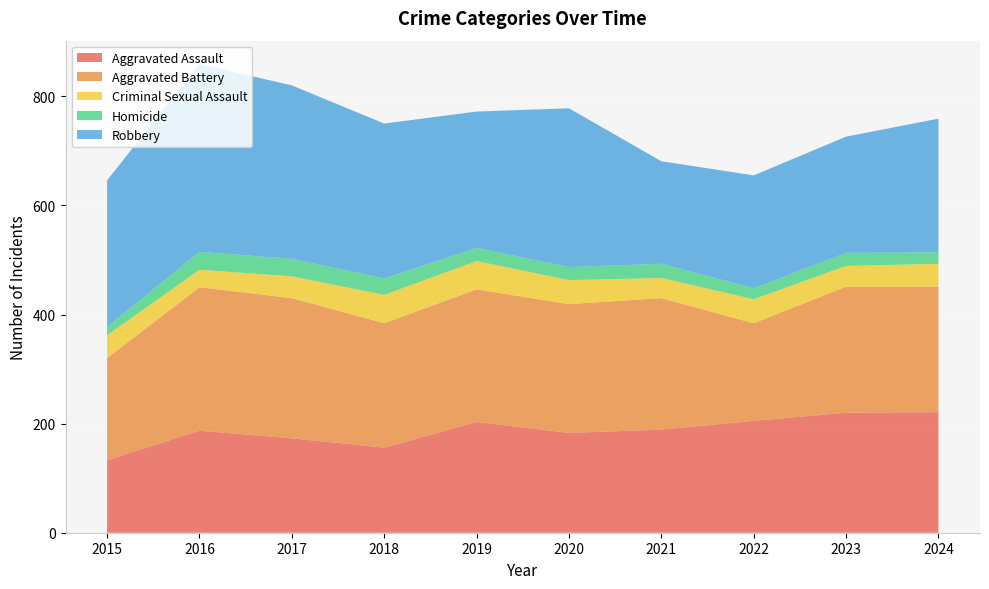

Reading left to right, list all the values displayed in this chart.

Aggravated Assault: 133	187	173	156	203	183	189	205	220	221
Aggravated Battery: 187	263	257	228	243	236	241	179	231	230
Criminal Sexual Assault: 42	32	40	52	52	44	37	44	38	42
Homicide: 15	33	32	30	24	24	26	20	24	21
Robbery: 269	344	318	284	250	291	188	207	213	245